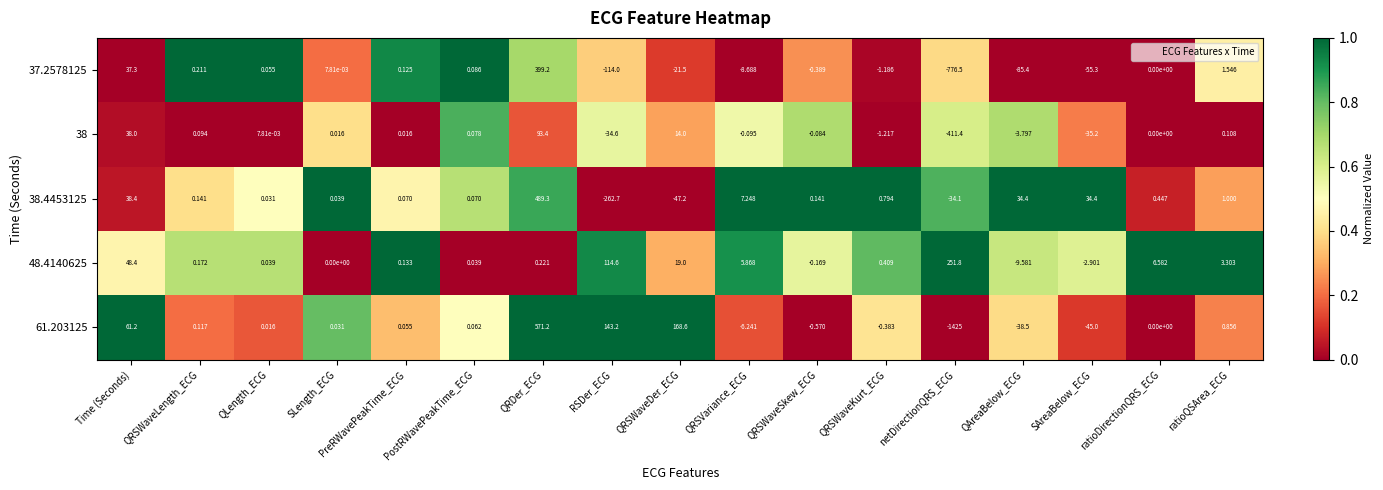

Which series has the widest spread of values?

61.203125